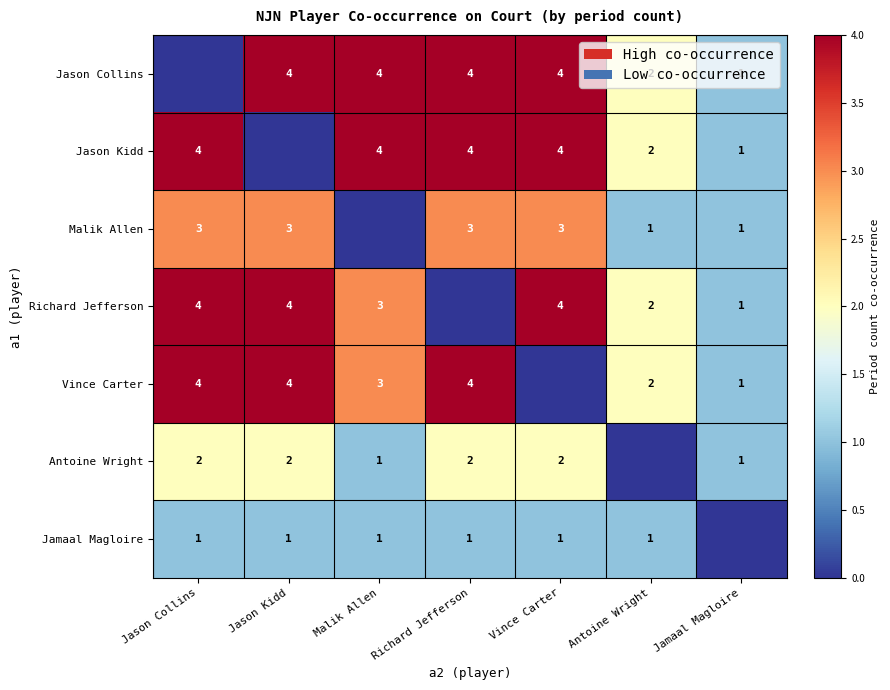

At which category is the sum across all series the highest?

Jason Collins